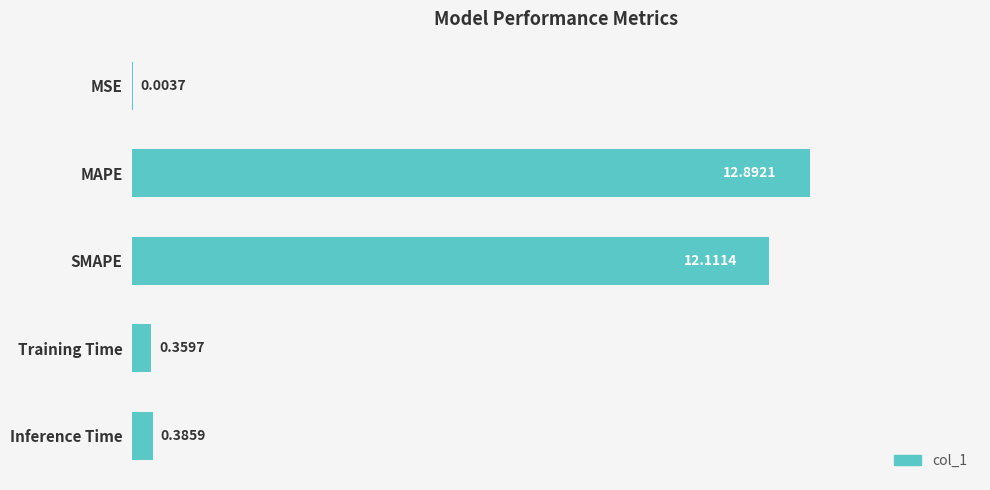

At which label is the value closest to 6?

Inference Time